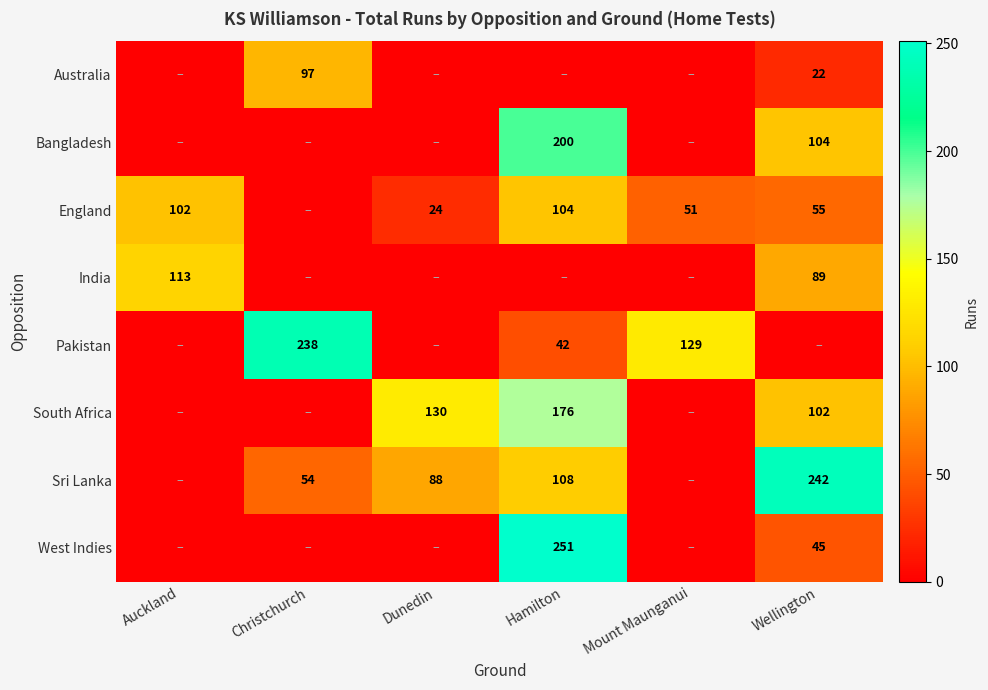

The Sri Lanka series shows 108 at Hamilton. True or false?

True